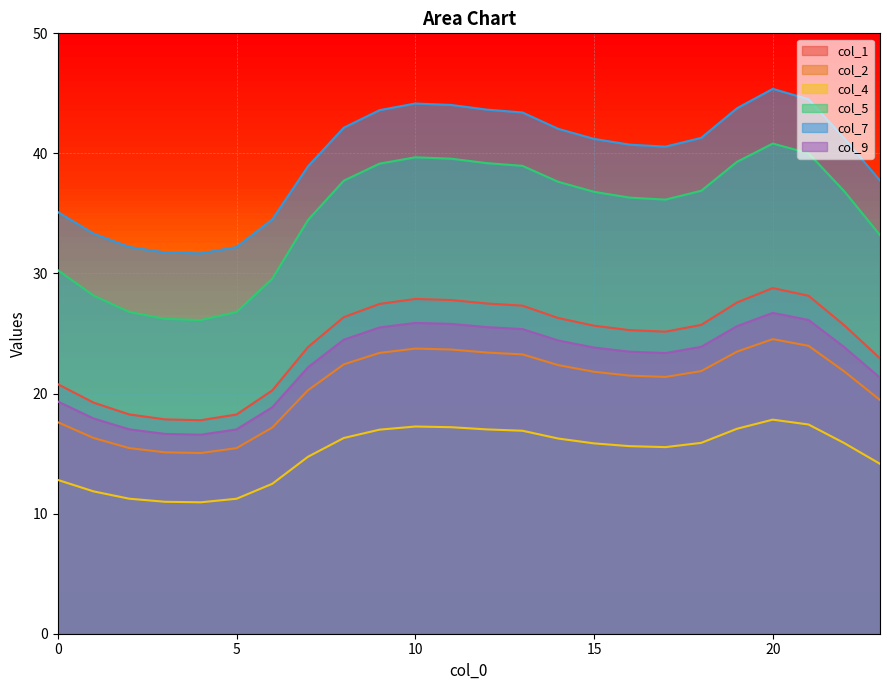

Reading right to left, extract all data points from this chart.

col_1: 22.9	25.7	28.1	28.8	27.6	25.7	25.2	25.3	25.7	26.3	27.3	27.5	27.8	27.9	27.5	26.4	23.9	20.3	18.3	17.8	17.9	18.3	19.2	20.8
col_2: 19.5	21.8	24.0	24.5	23.5	21.9	21.4	21.5	21.8	22.4	23.3	23.4	23.7	23.7	23.4	22.4	20.3	17.2	15.5	15.0	15.1	15.5	16.3	17.6
col_4: 14.1	15.9	17.4	17.8	17.1	15.9	15.5	15.6	15.9	16.3	16.9	17.0	17.2	17.3	17.0	16.3	14.7	12.5	11.2	10.9	11.0	11.2	11.9	12.8
col_5: 33.2	36.9	40.0	40.8	39.3	36.9	36.2	36.3	36.8	37.6	39.0	39.2	39.6	39.7	39.1	37.7	34.5	29.6	26.8	26.1	26.2	26.8	28.2	30.3
col_7: 37.7	41.3	44.5	45.4	43.8	41.3	40.6	40.7	41.2	42.0	43.4	43.6	44.0	44.2	43.6	42.1	38.9	34.5	32.2	31.7	31.8	32.2	33.3	35.1
col_9: 21.3	23.9	26.1	26.7	25.6	23.9	23.4	23.5	23.8	24.4	25.4	25.5	25.8	25.9	25.5	24.5	22.2	18.9	17.0	16.6	16.6	17.0	17.9	19.3